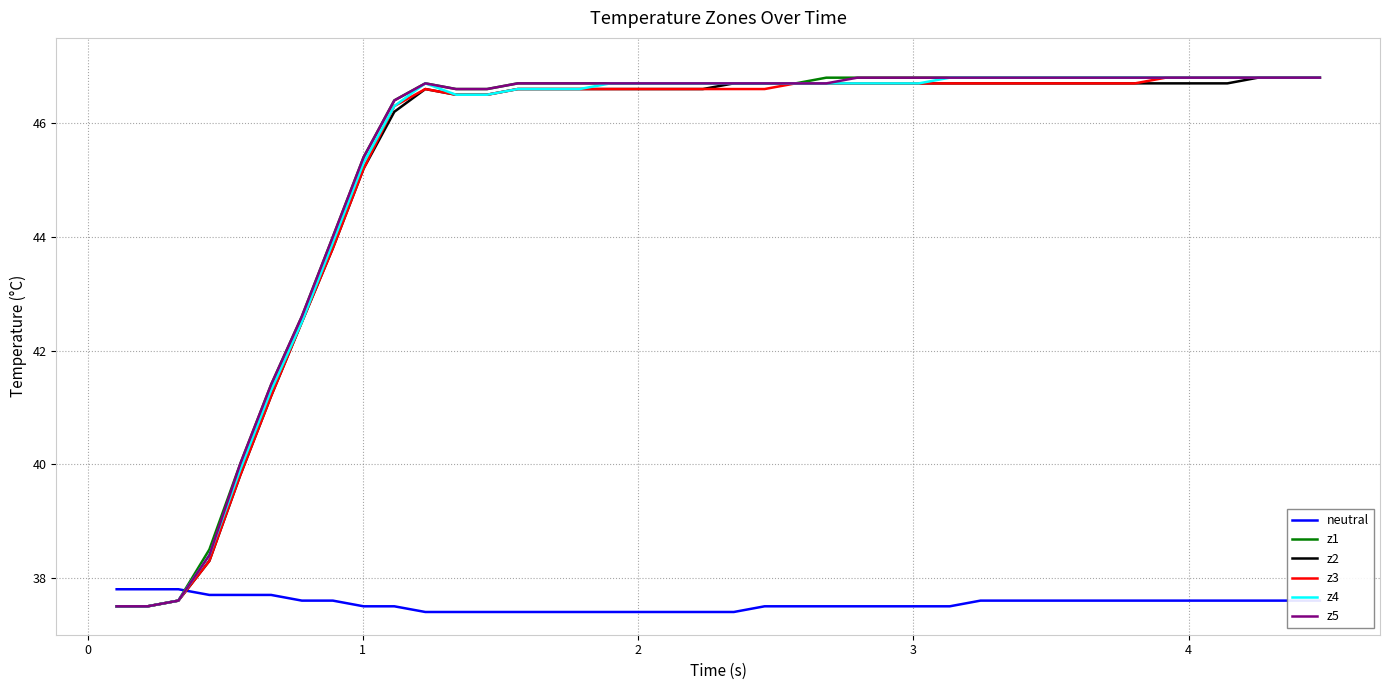

How many times do neutral and z1 cross each other?

1